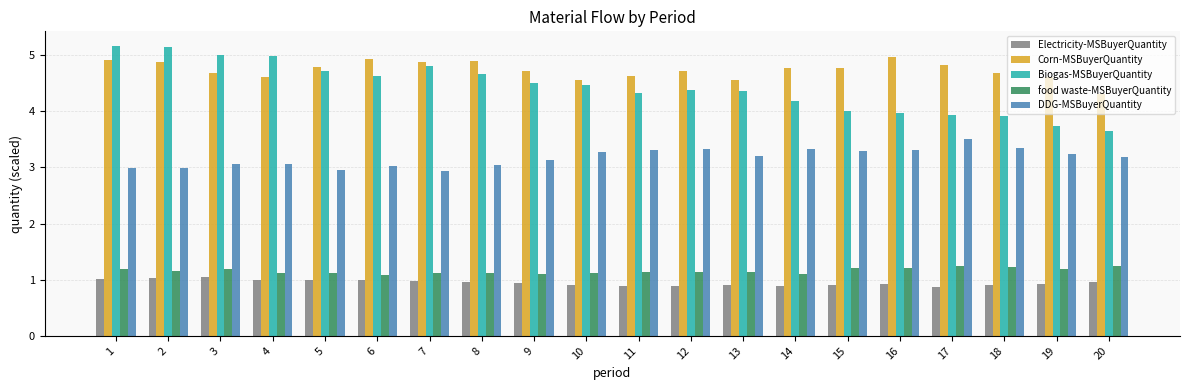

What is the sum of the food waste-MSBuyerQuantity values at 14 and 5?

2.2